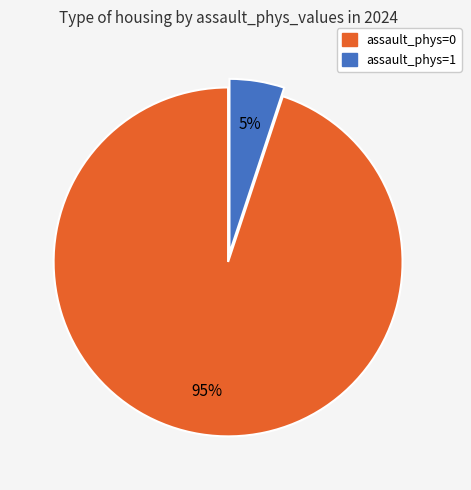

Is there any slice that represents more than half of the pie?

Yes